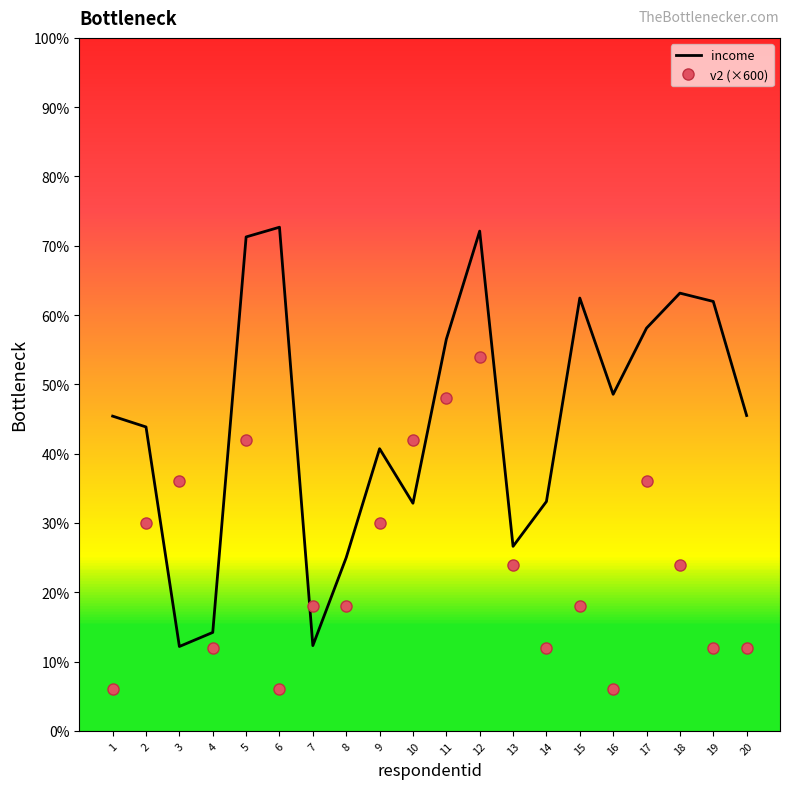

List the series in order of their overall mean, highest first.

income, v2 (×600)